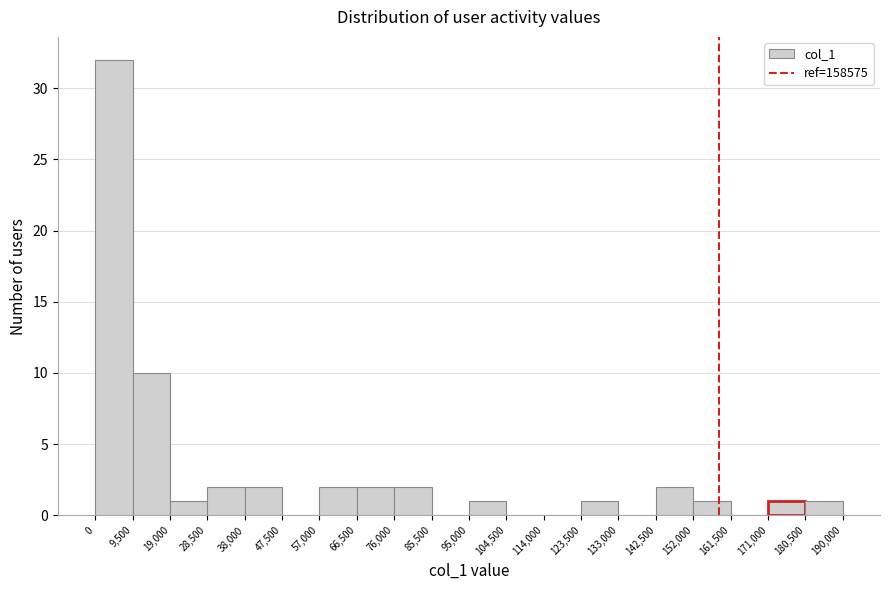

Over which range of the x-axis is the bar tallest?

0 to 9,500